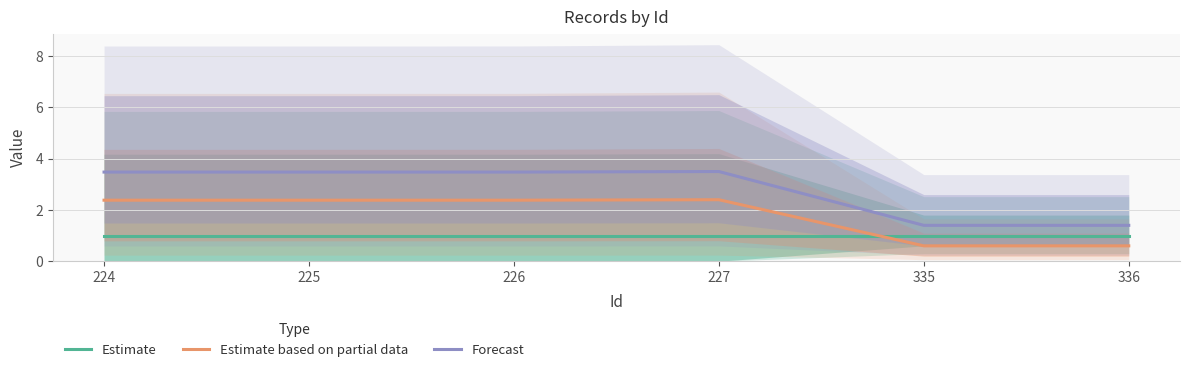

At which category is the sum across all series the highest?

227